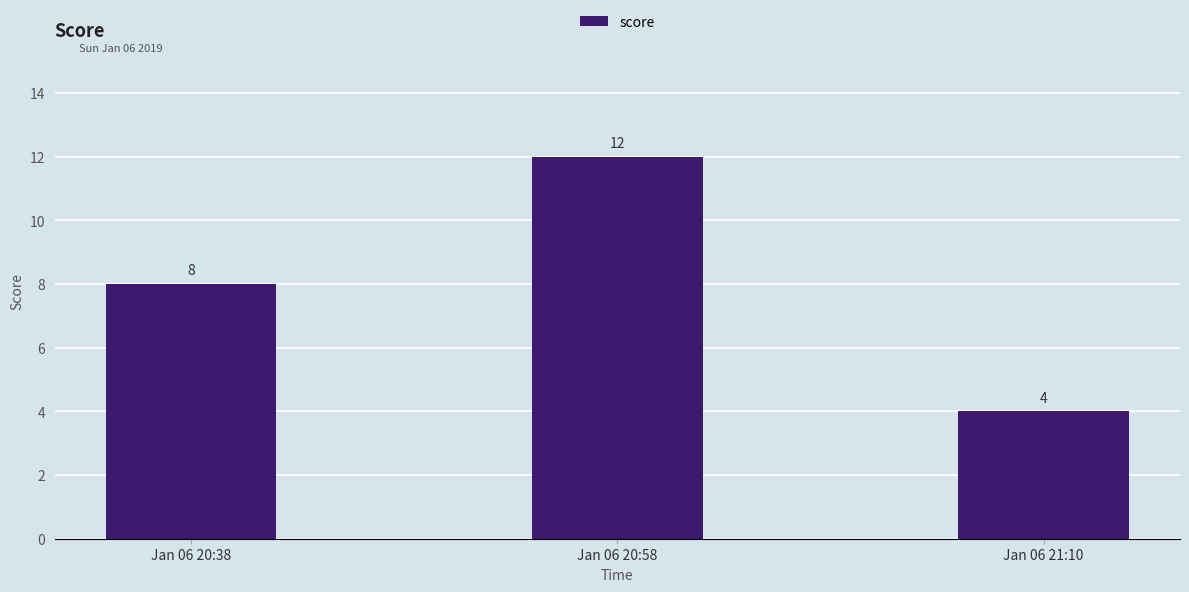

Rank the categories by value from lowest to highest.

Jan 06 21:10, Jan 06 20:38, Jan 06 20:58